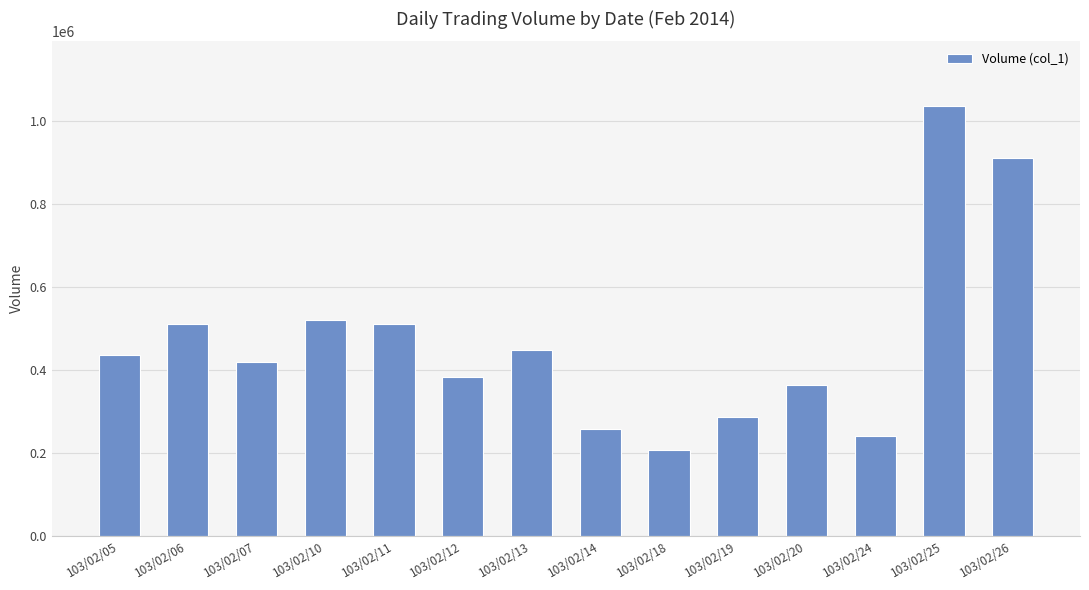

What is the sum of all values?

6530000